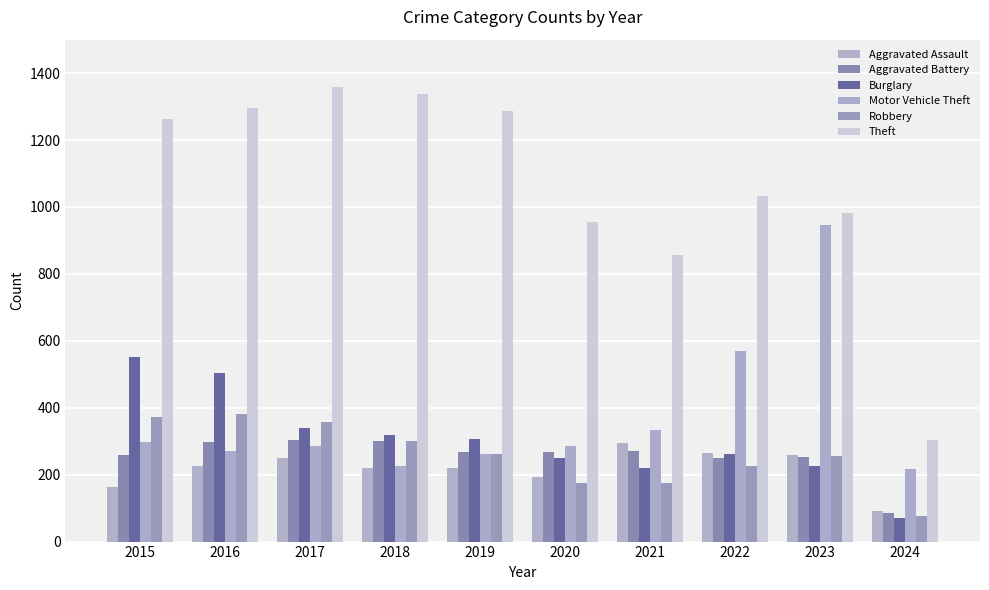

At which category is the sum across all series the highest?

2016